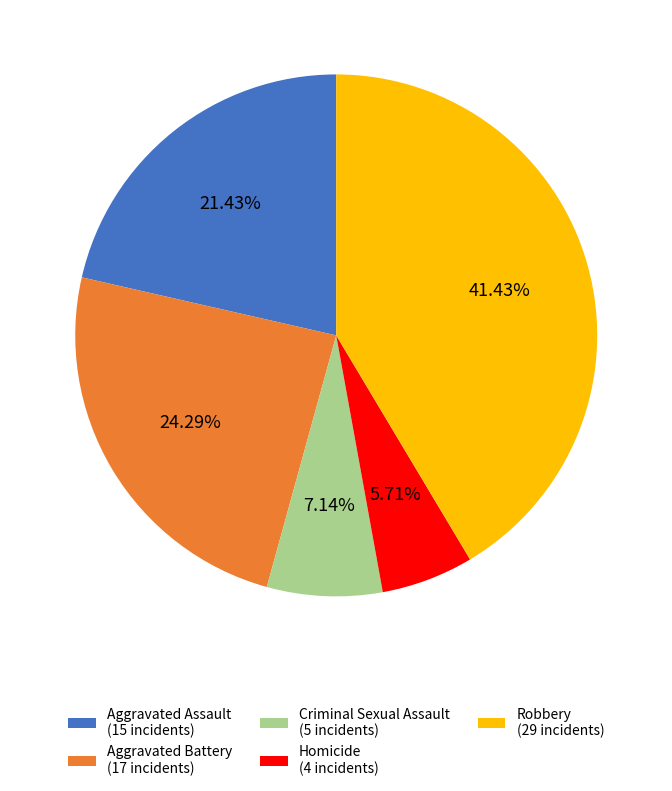

Do Criminal Sexual Assault (5 incidents) and Aggravated Assault (15 incidents) together represent more than half of the pie?

No